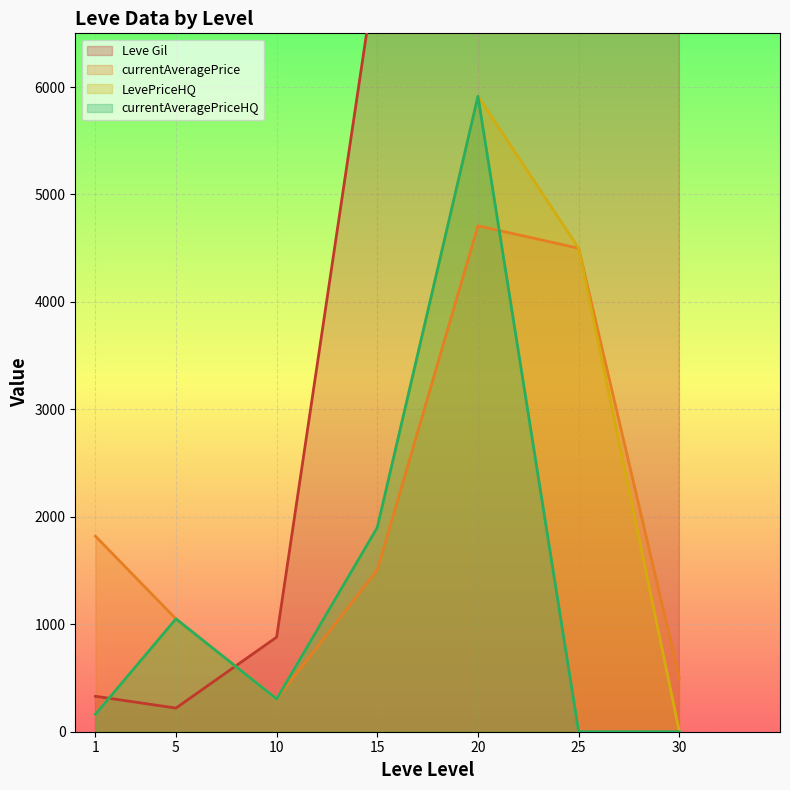

How many series are shown in this chart?

4